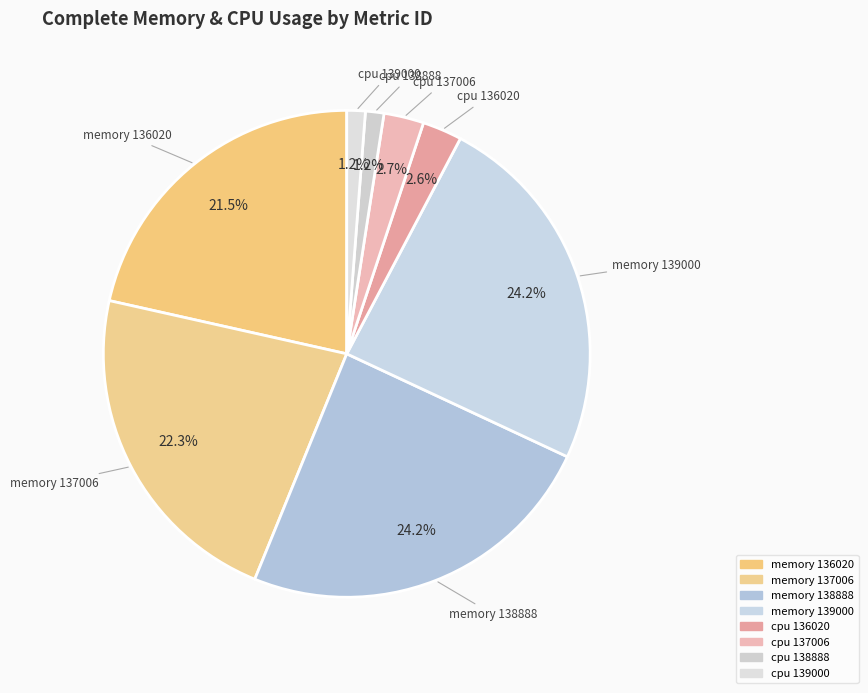

Count the number of slices in the pie.

8